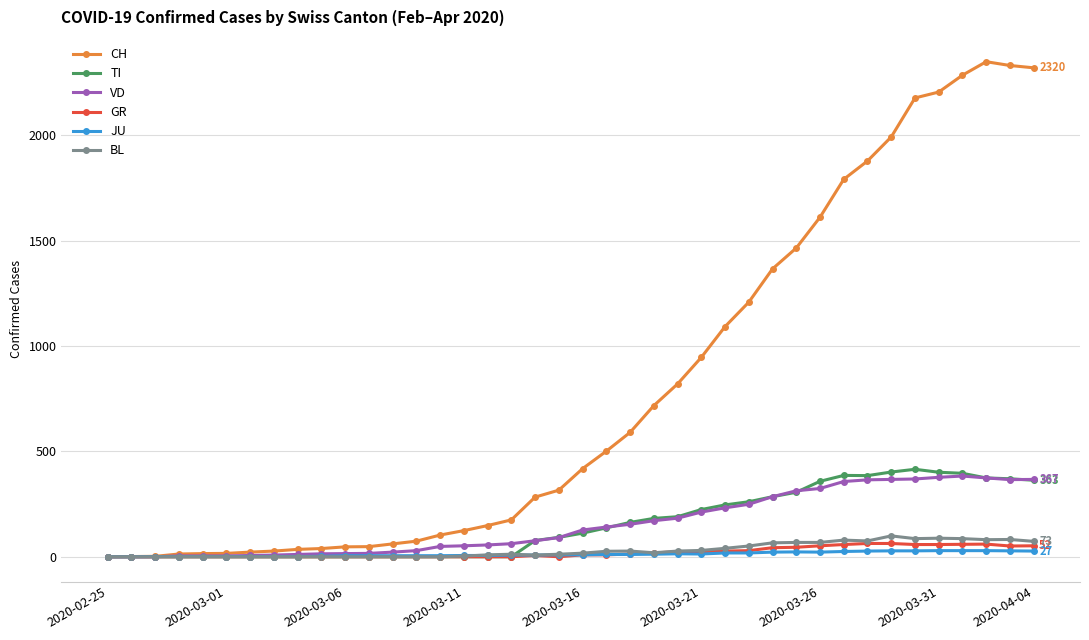

Which series has the widest spread of values?

CH